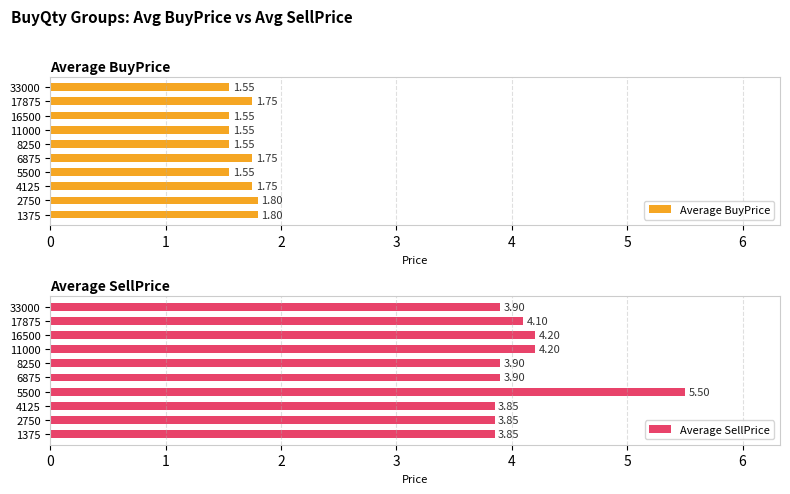

What are all the series names shown in the legend?

Average BuyPrice, Average SellPrice